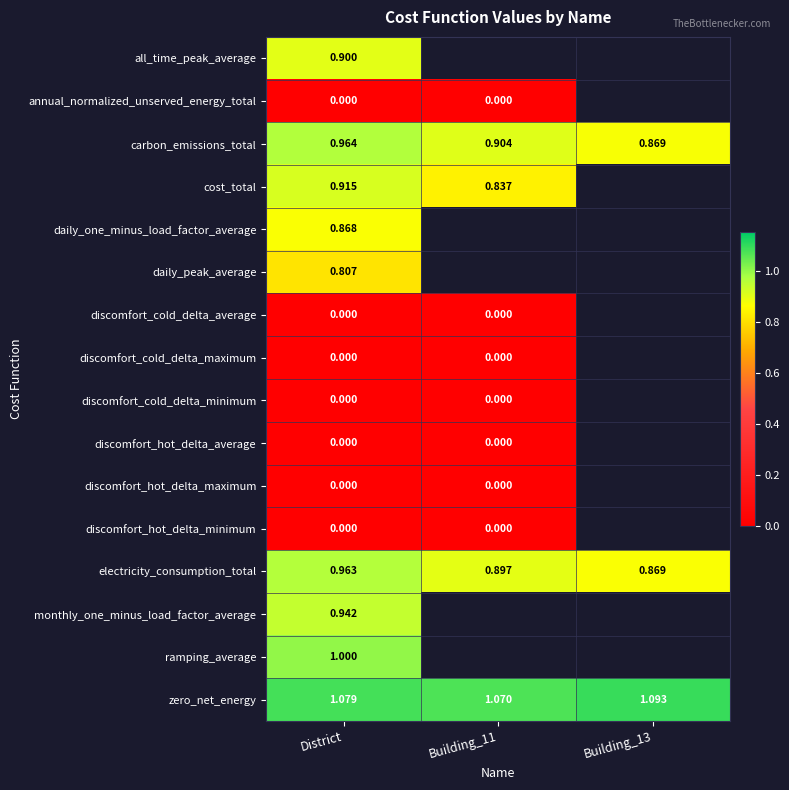

The annual_normalized_unserved_energy_total series shows 0.0 at District. True or false?

True